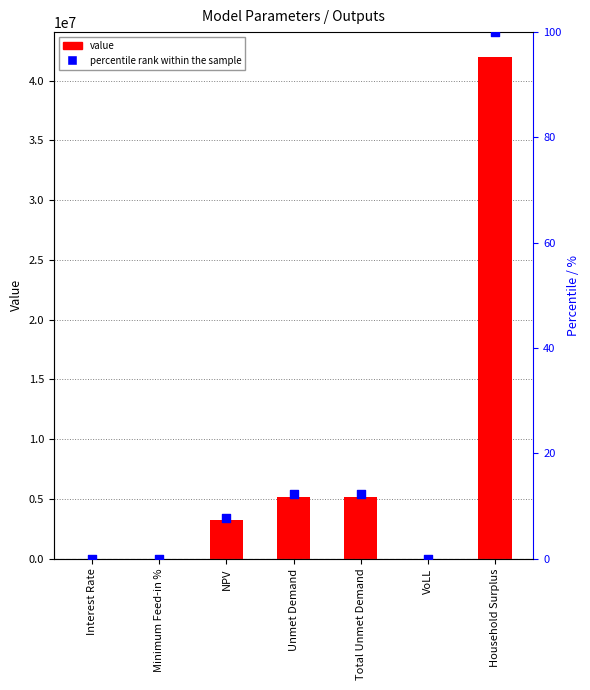

What are all the series names shown in the legend?

value, percentile rank within the sample